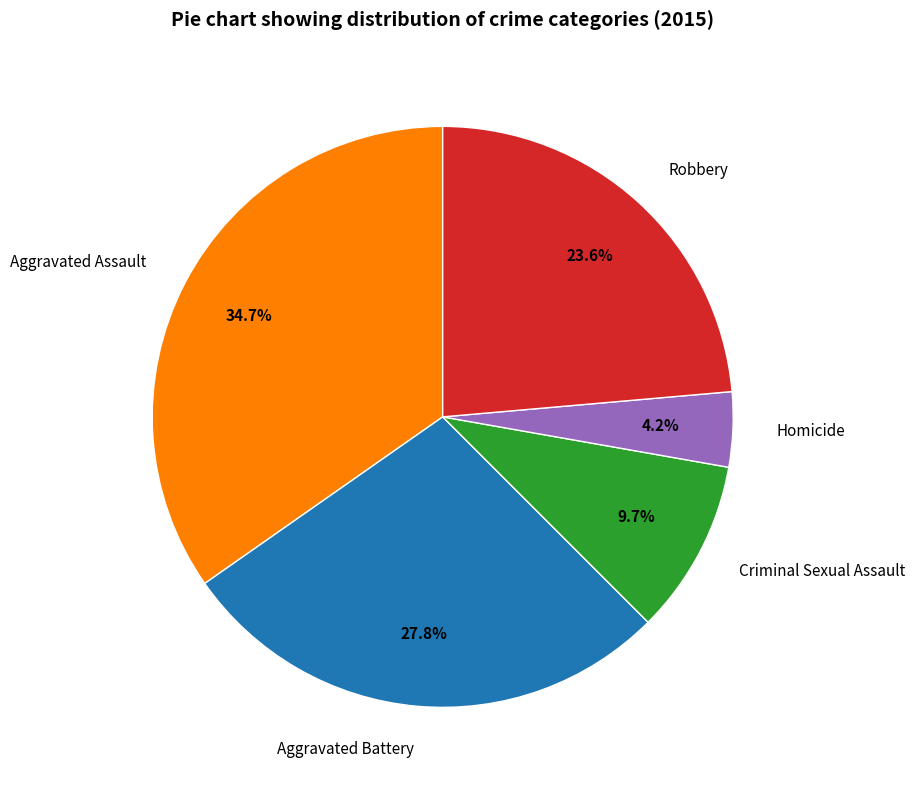

What is the ratio of the value at Aggravated Assault to the value at Homicide?

8.3